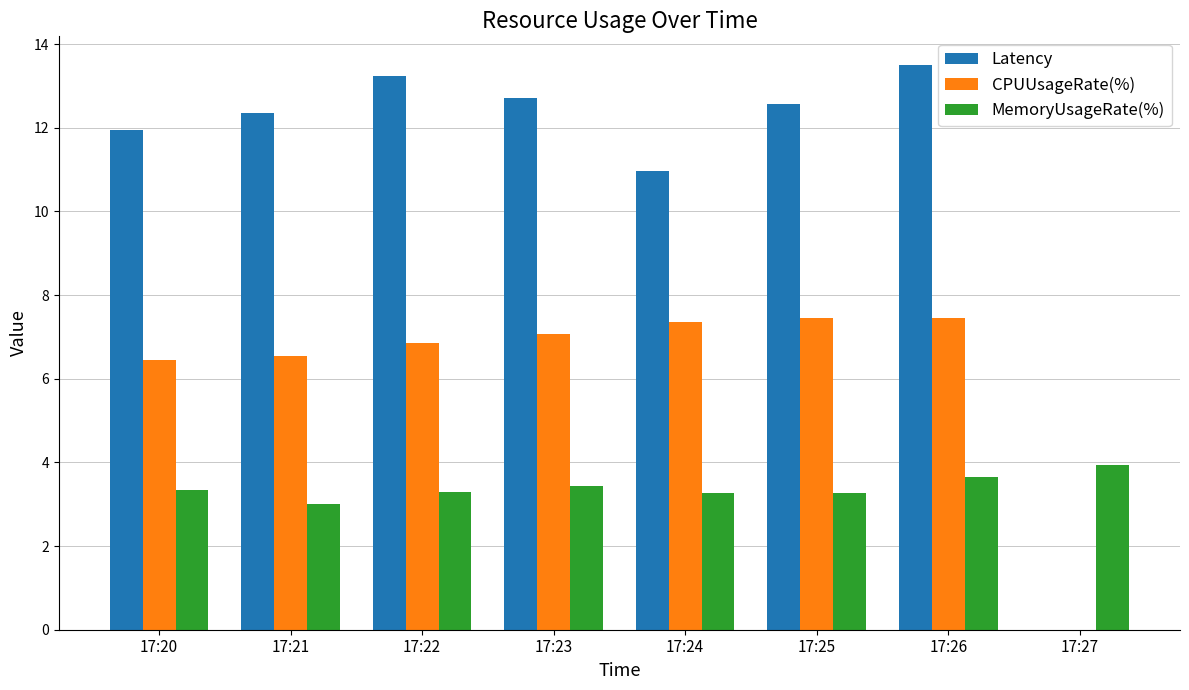

Reading left to right, transcribe all the data shown in this chart.

Latency: 17:20=12.0	17:21=12.4	17:22=13.2	17:23=12.7	17:24=11.0	17:25=12.6	17:26=13.5	17:27=0.0
CPUUsageRate(%): 17:20=6.5	17:21=6.6	17:22=6.9	17:23=7.1	17:24=7.4	17:25=7.5	17:26=7.5	17:27=0.0
MemoryUsageRate(%): 17:20=3.3	17:21=3.0	17:22=3.3	17:23=3.4	17:24=3.3	17:25=3.3	17:26=3.7	17:27=3.9